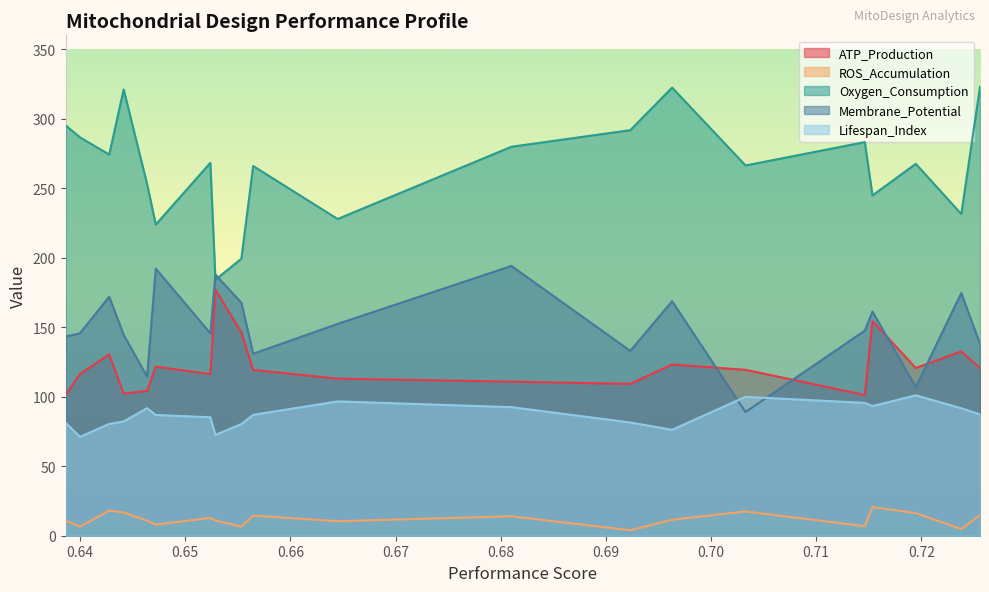

List the series in order of their peak value, lowest first.

ROS_Accumulation, Lifespan_Index, ATP_Production, Membrane_Potential, Oxygen_Consumption